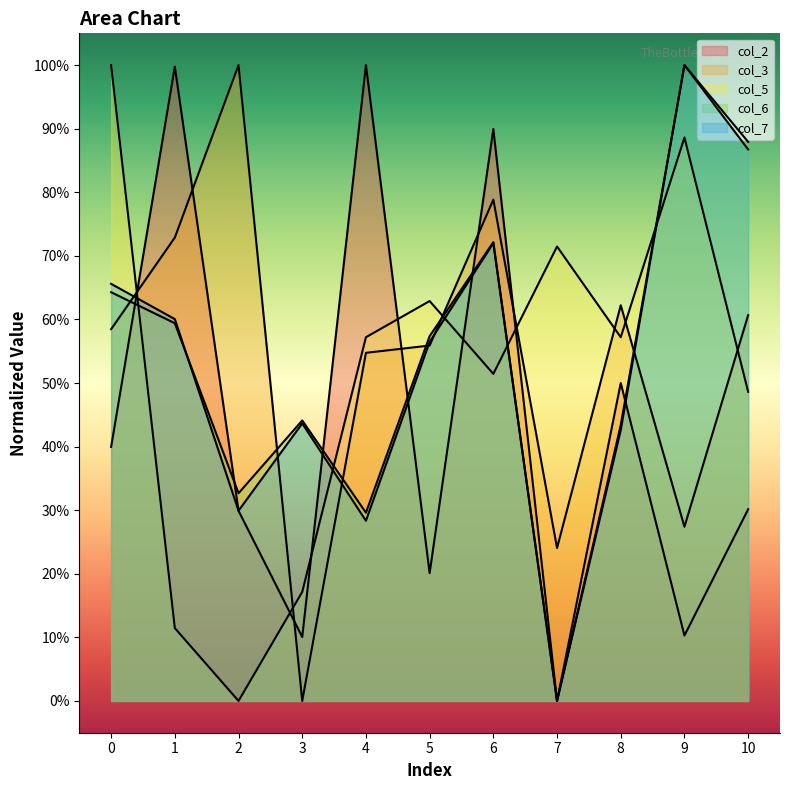

How many interior local peaks does the col_2 series have?

4